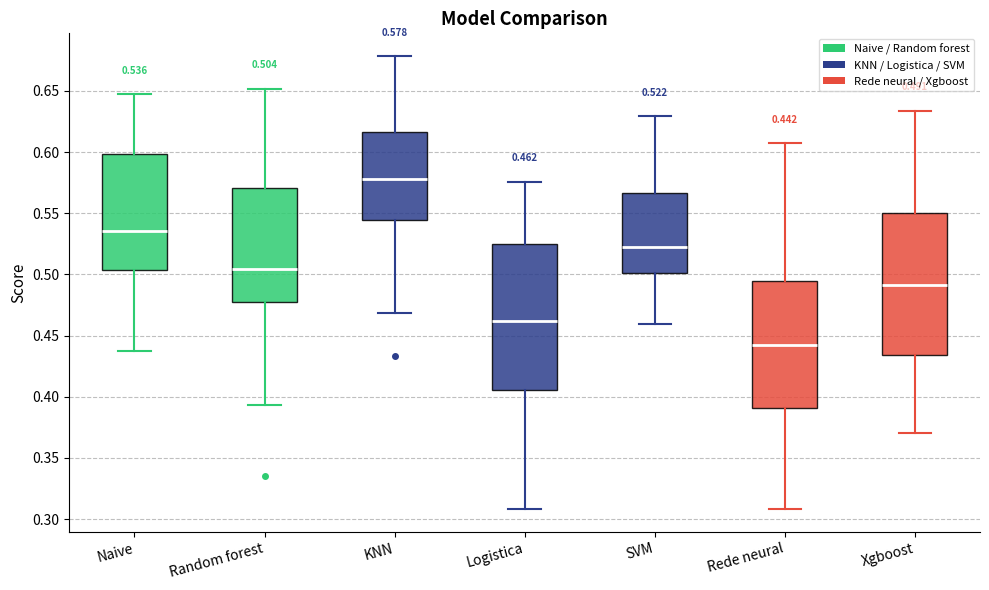

Which box has the lowest median line?

Rede neural